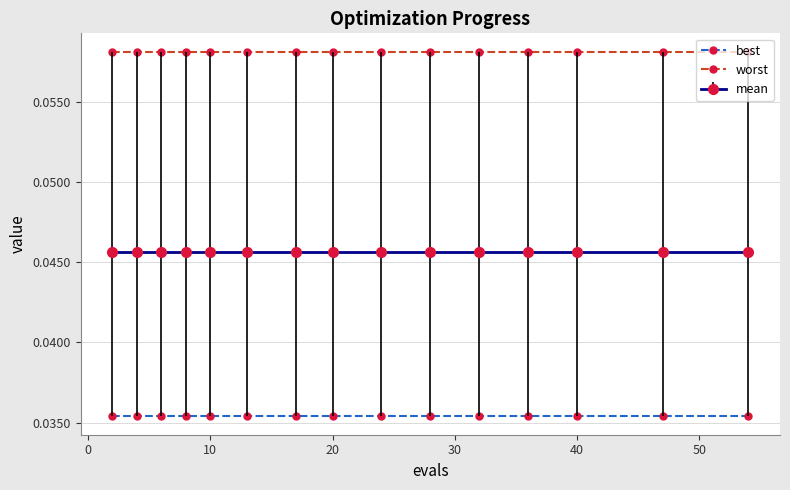

True or false: worst and best intersect in this chart.

False